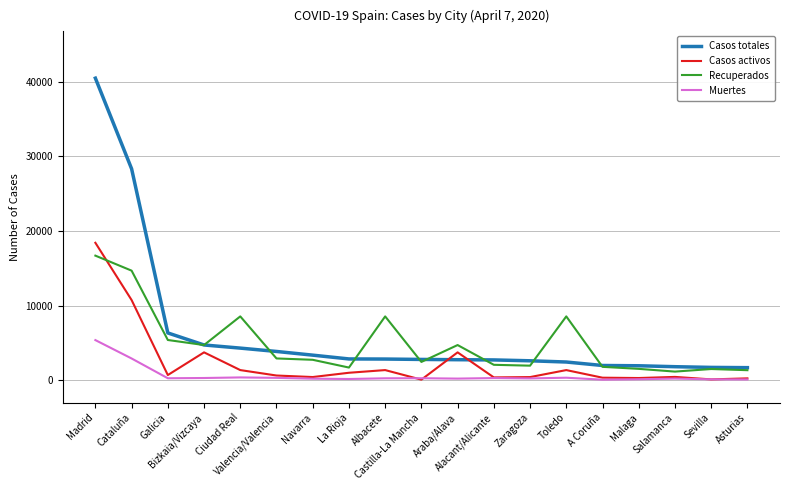

True or false: Muertes and Casos totales intersect in this chart.

False